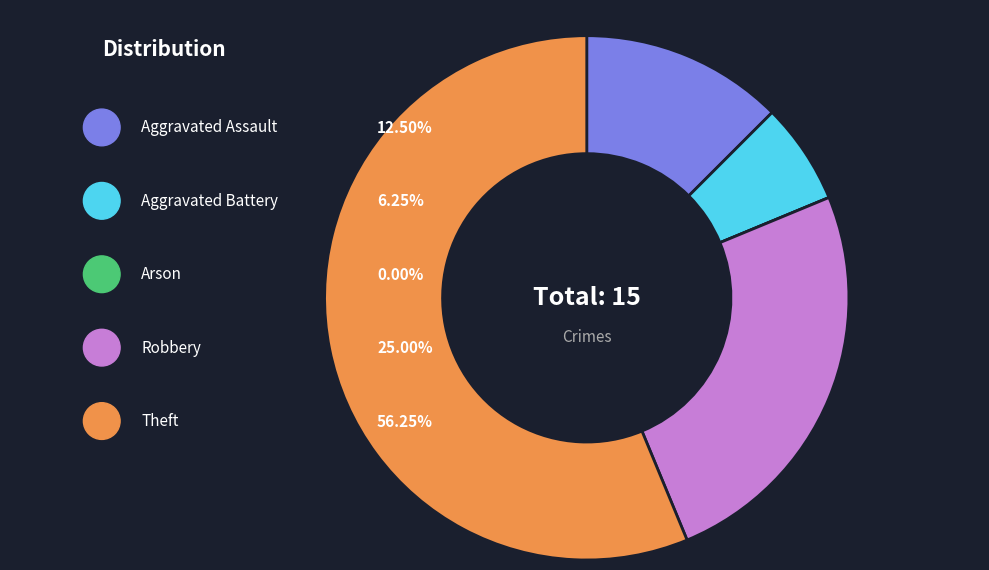

What is the change in value from Aggravated Assault to Aggravated Battery?

-1